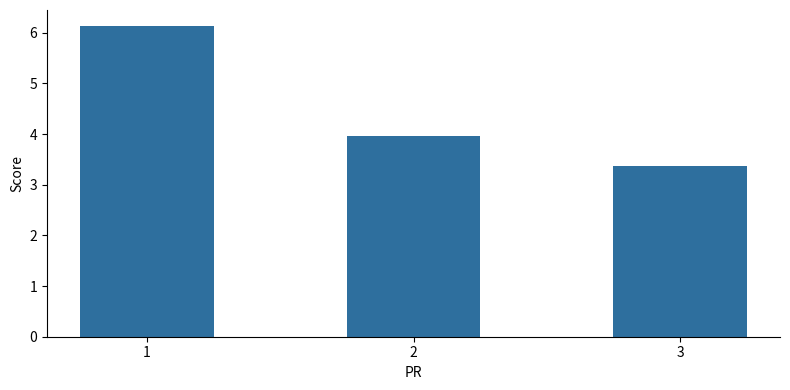

The chart shows a value of 0.8 at 3. True or false?

False